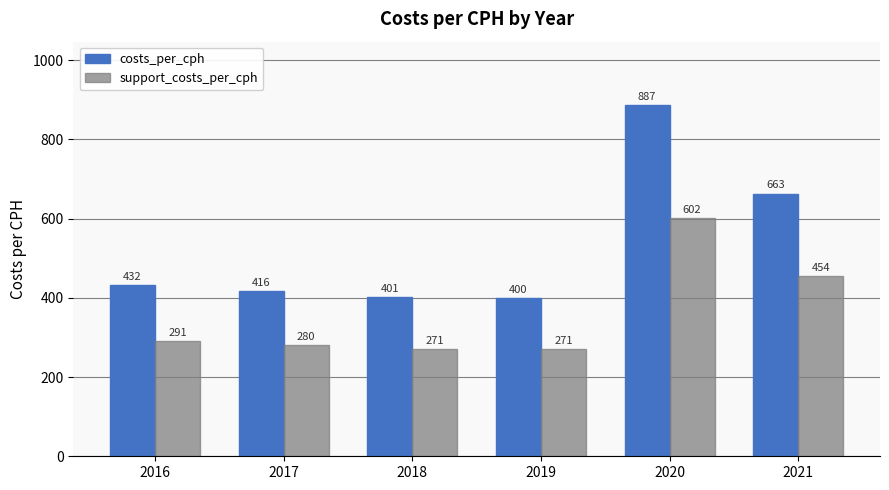

Is it true that support_costs_per_cph equals 601.6 at 2020?

True